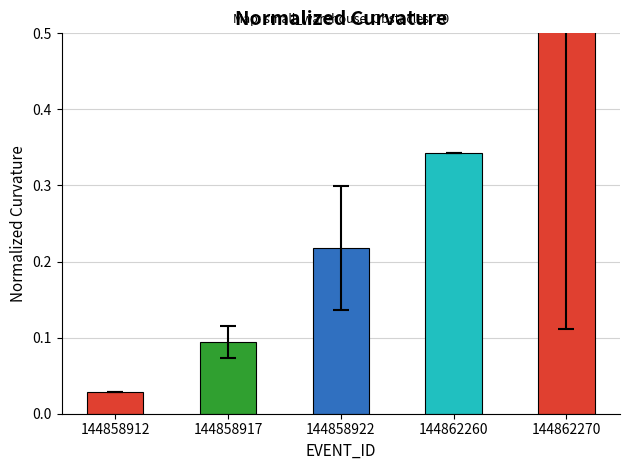

List the labels in order of value, smallest first.

144858912, 144858917, 144858922, 144862260, 144862270